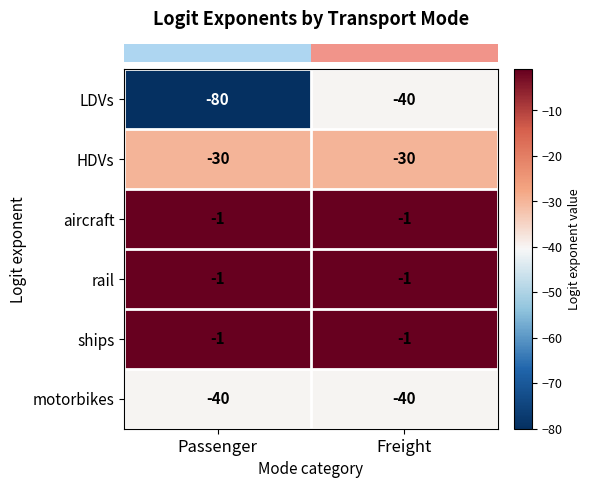

Which series has the largest range (max minus min)?

LDVs